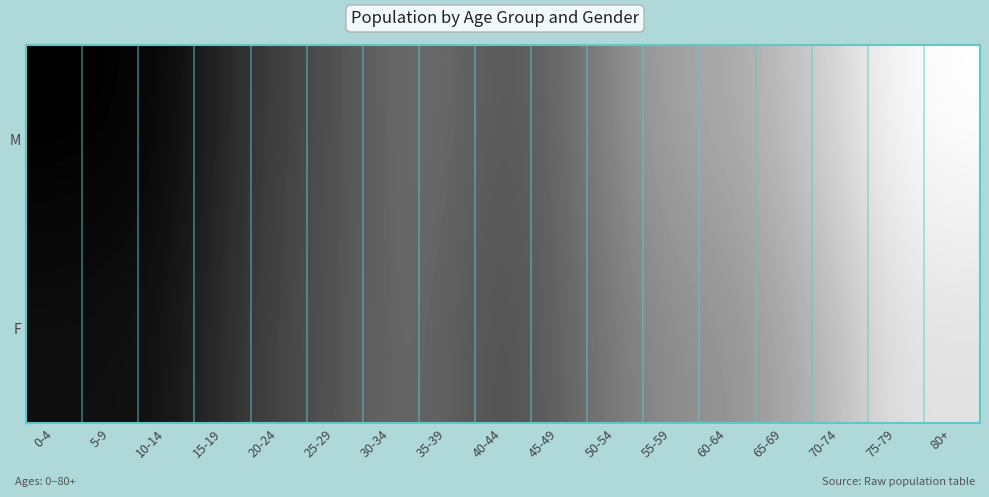

Which category has the lowest value across all series?

80+